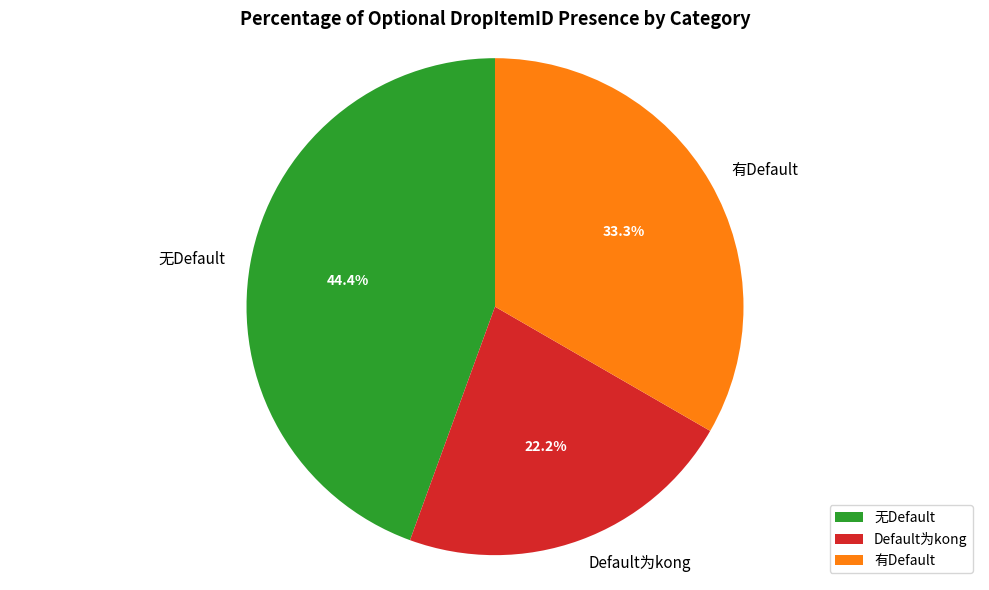

To the nearest percent, what is the difference between the 有Default and 无Default slice percentages?

11%